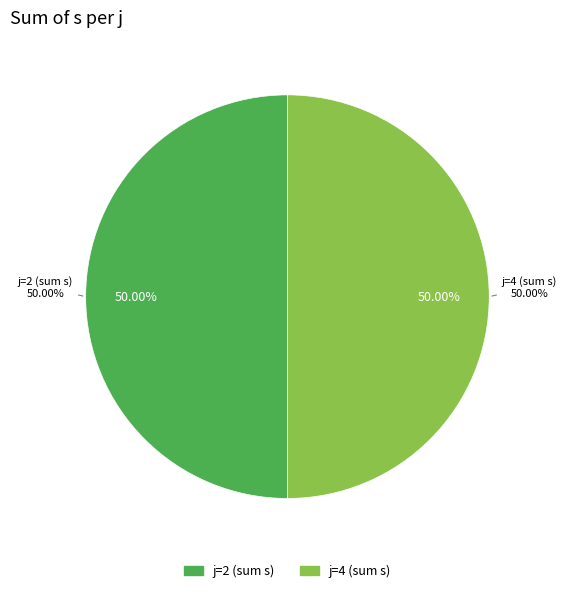

Is it true that j=2,s=5 is 23% of the pie?

False